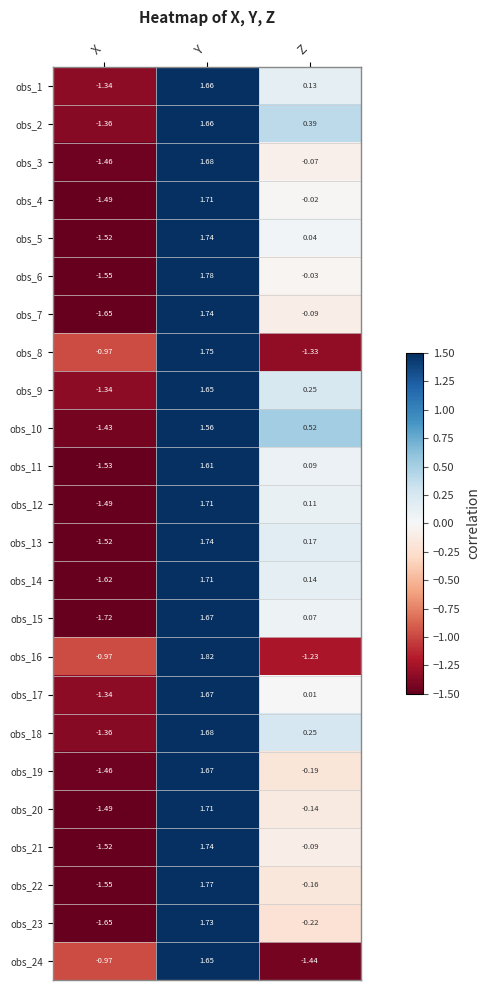

Which series changed the most between X and Z?

obs_10